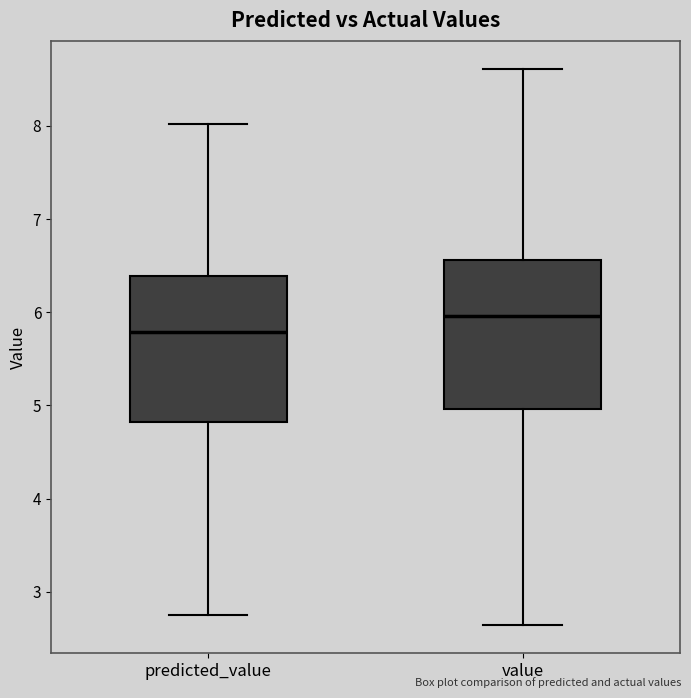

Which box has the lowest median line?

predicted_value